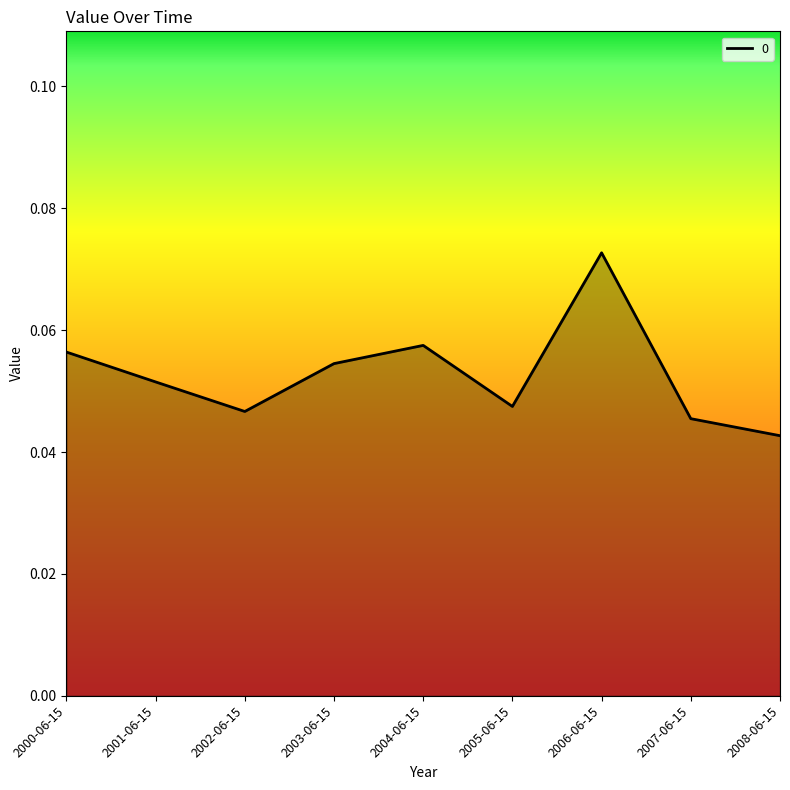

True or false: the data shows 0.1 at 2008-06-15.

False